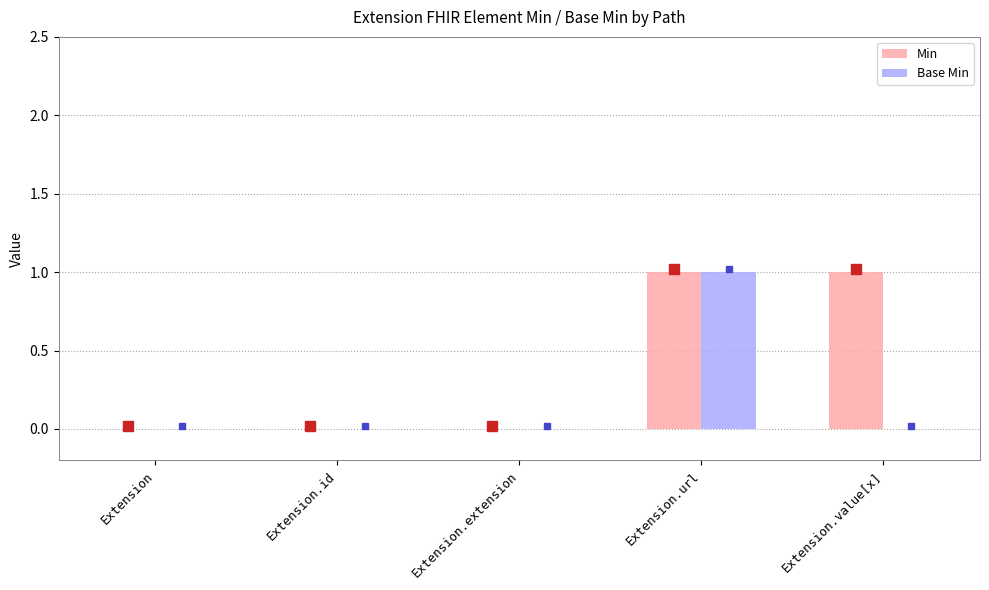

Is the value of Base Min at Extension.extension greater than the value of Min at Extension.url?

No